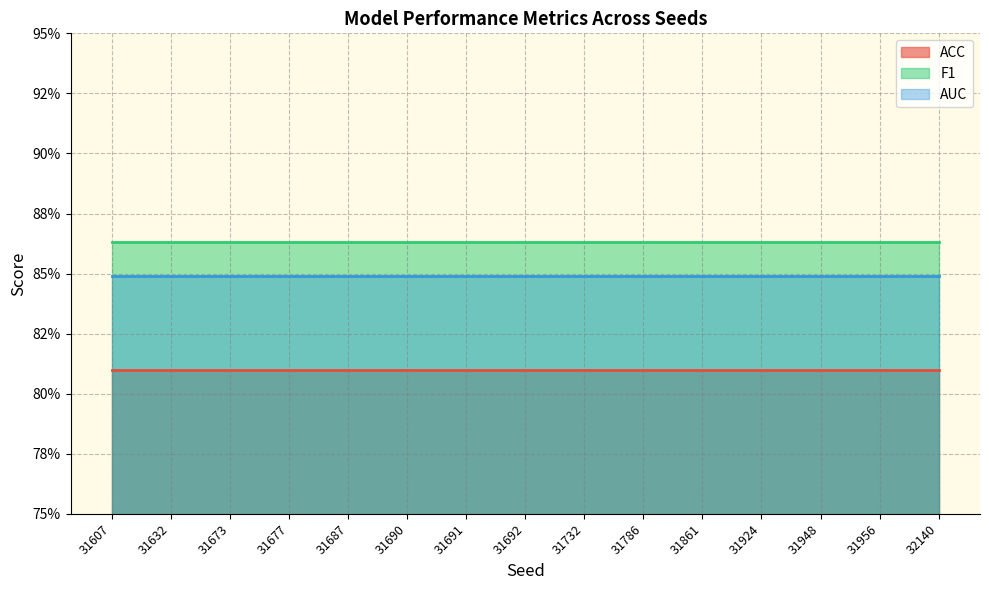

What is the total value across all series at 31691?

2.5